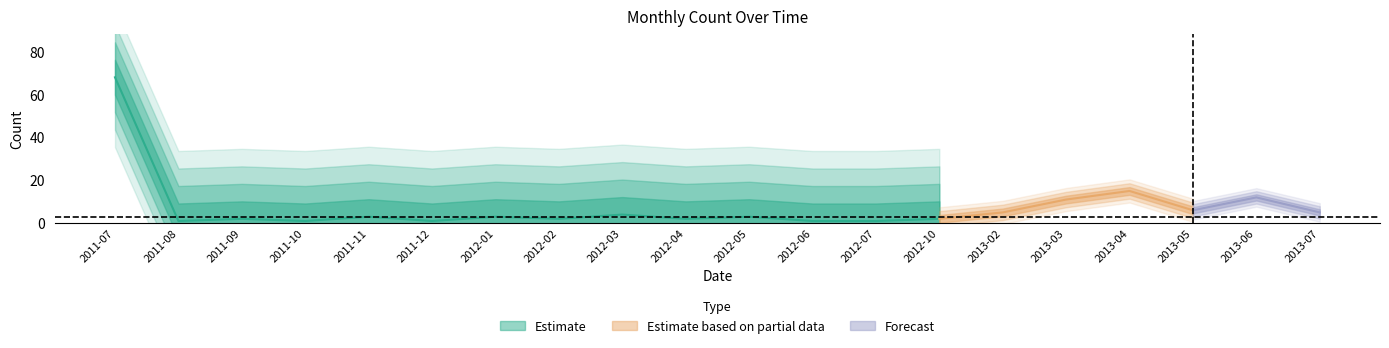

Reading left to right, extract all data points from this chart.

68	1	2	1	3	1	3	2	4	2	3	1	1	2	5	11	15	6	12	5